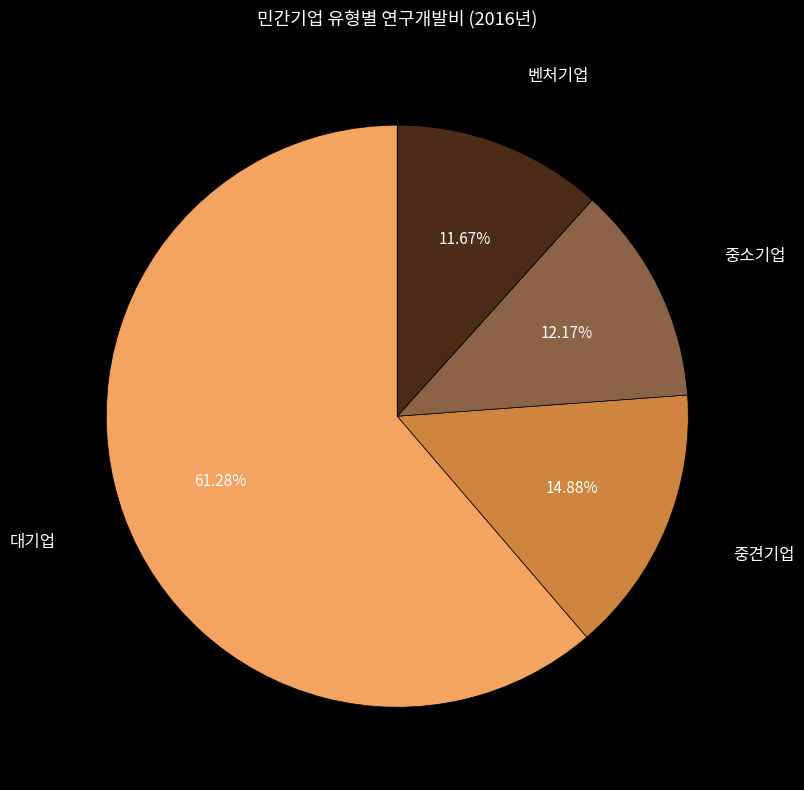

Does any single category account for the majority?

Yes